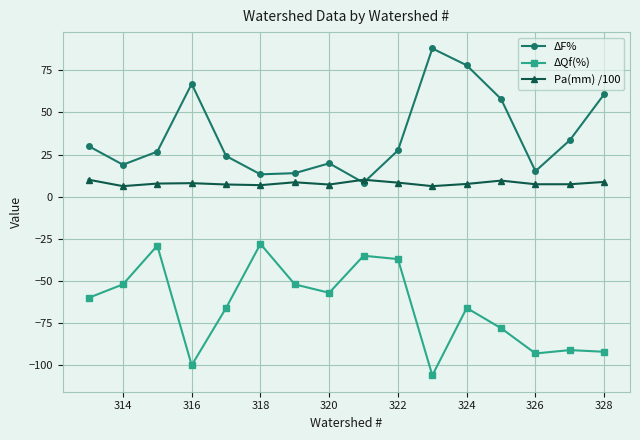

How many series are shown in this chart?

3